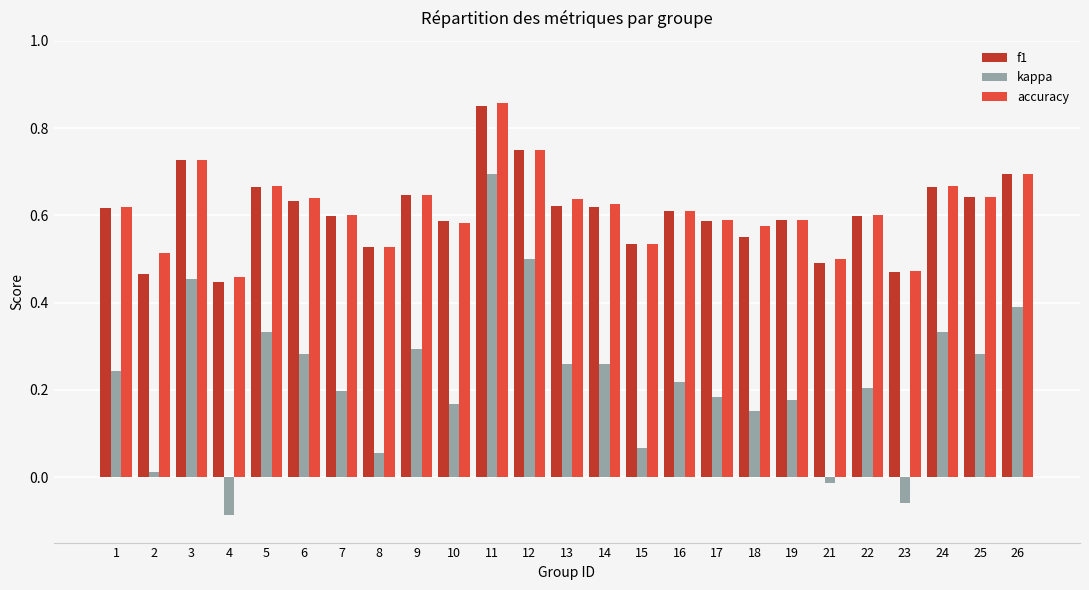

At how many categories does at least one series exceed 0?

25